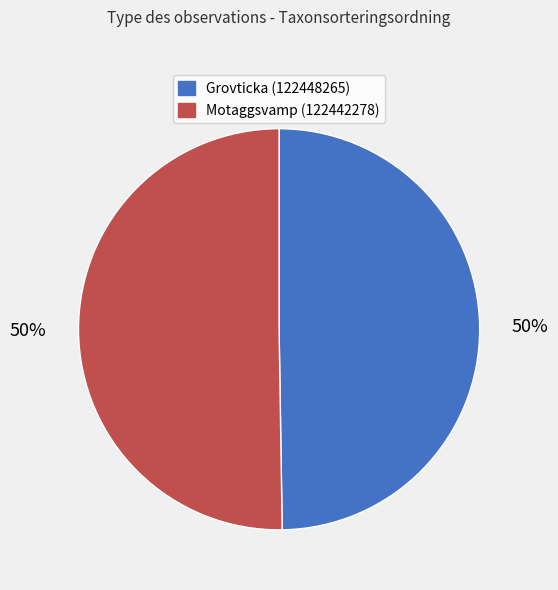

Is it true that Grovticka (122448265) is 50% of the pie?

True